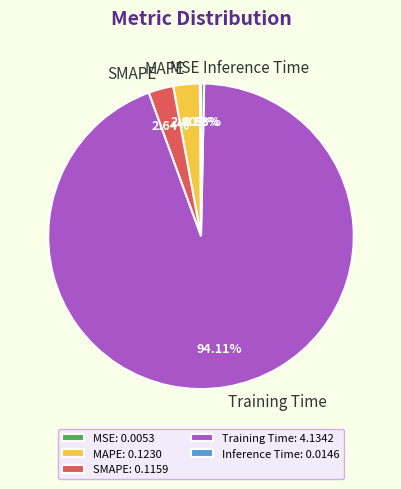

Which has a higher value, MAPE or Training Time?

Training Time